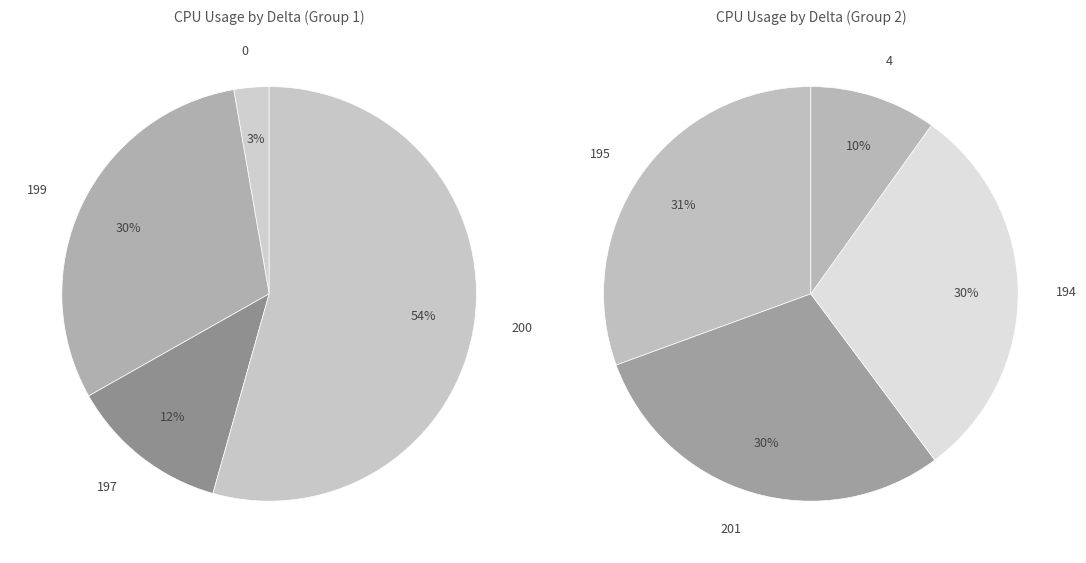

Which has a higher value, 0 or 195?

195